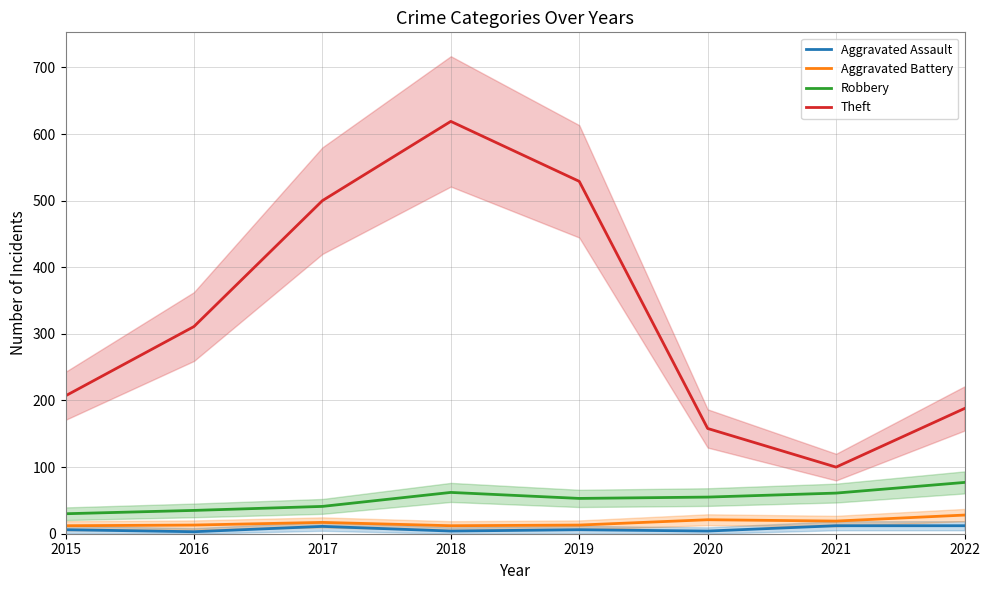

Read the Aggravated Assault value at 2021.

12